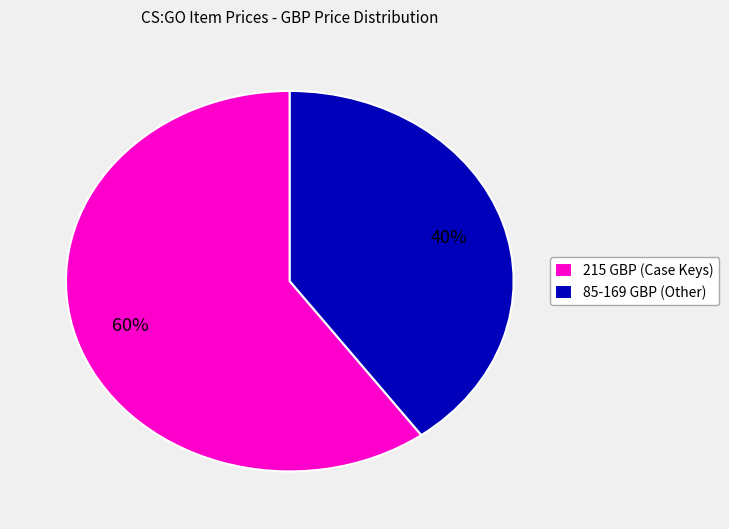

To the nearest percent, what is the difference between the 85-169 GBP (Other) and 215 GBP (Case Keys) slice percentages?

20%